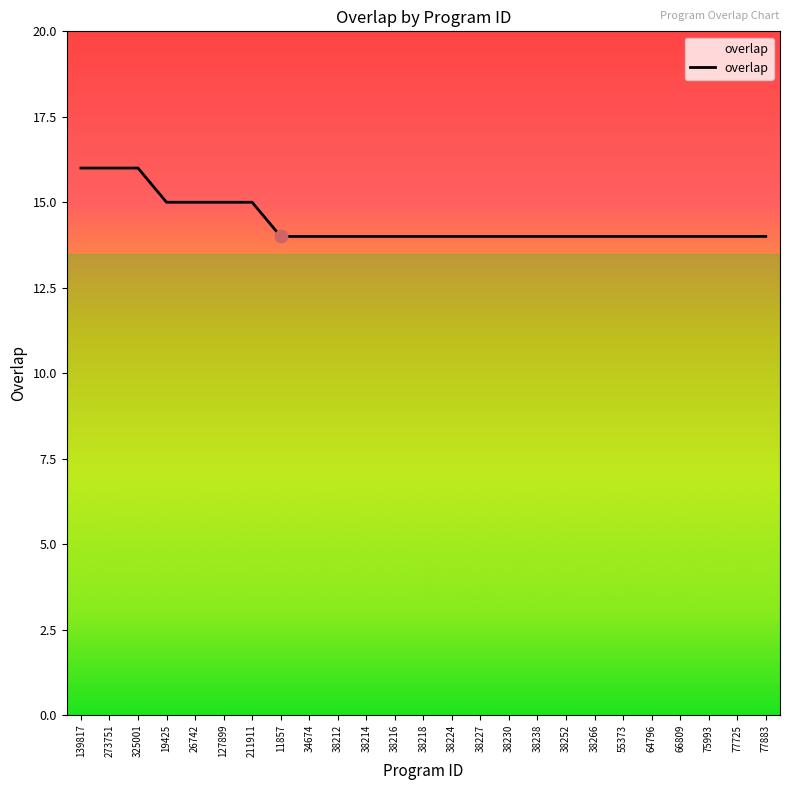

Approximately how many times larger is the value at 38266 compared to 325001?

0.9